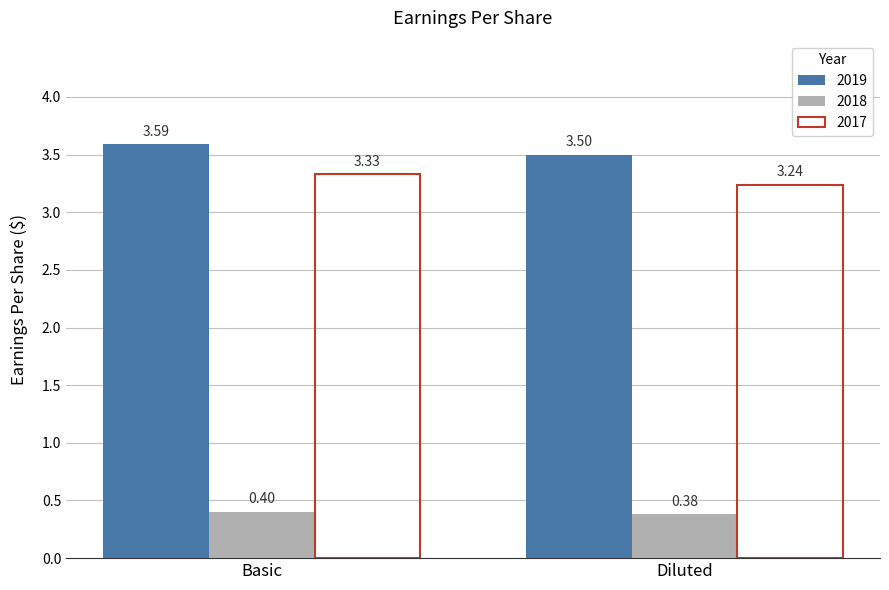

Which category has the highest value in the 2018 series?

Basic